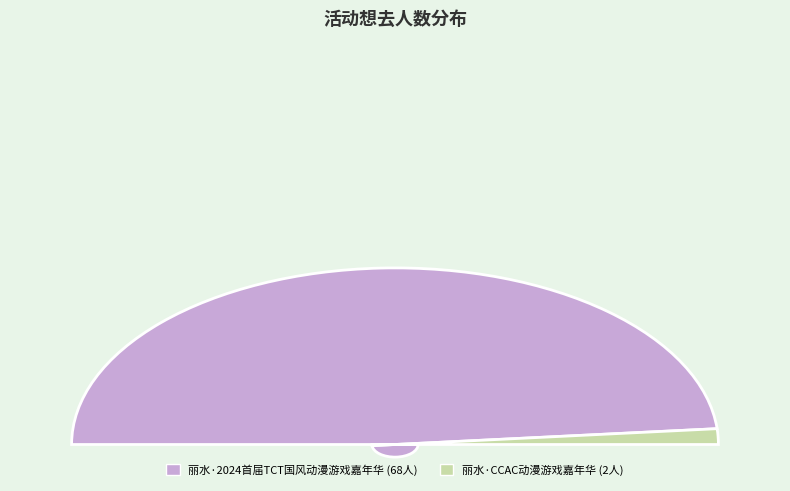

Rank the categories by value from highest to lowest.

丽水·2024首届TCT国风动漫游戏嘉年华, 丽水·CCAC动漫游戏嘉年华